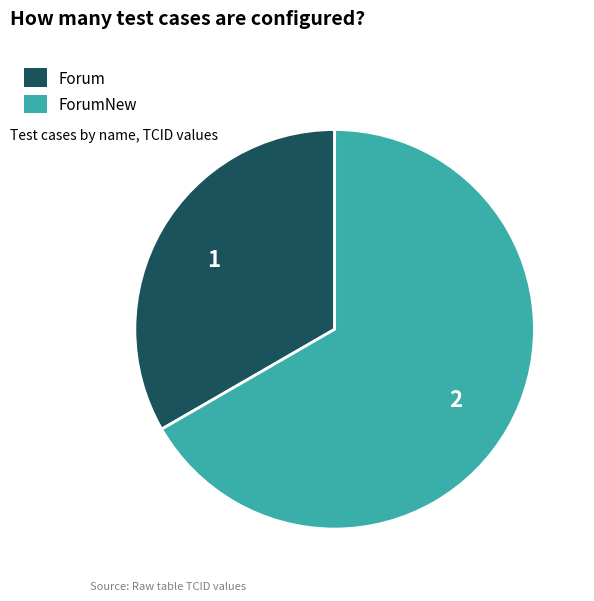

Combined, do Forum and ForumNew account for over 50%?

Yes